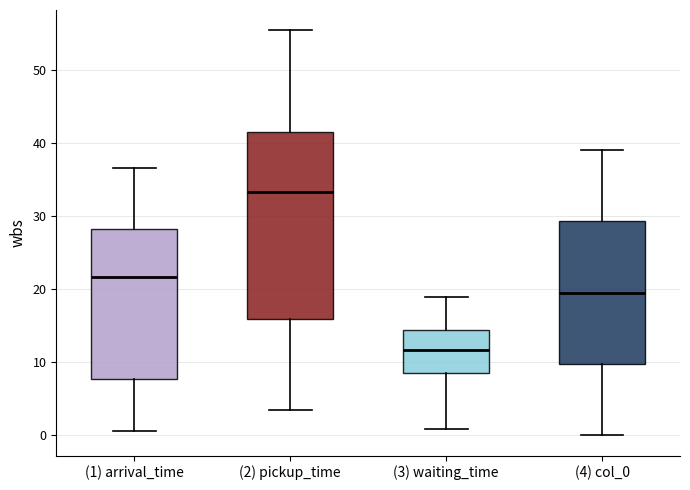

Which box's median line is the lowest?

(3) waiting_time